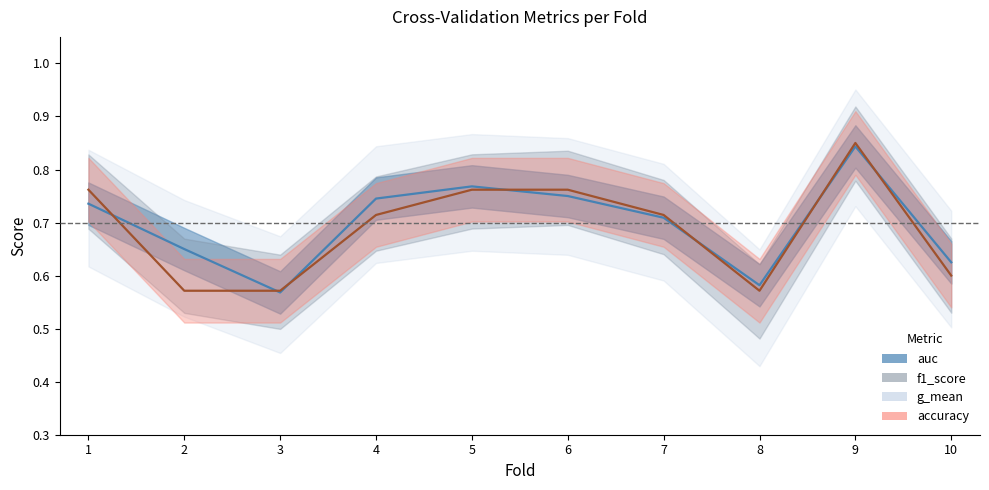

How many lines are shown in the chart?

2